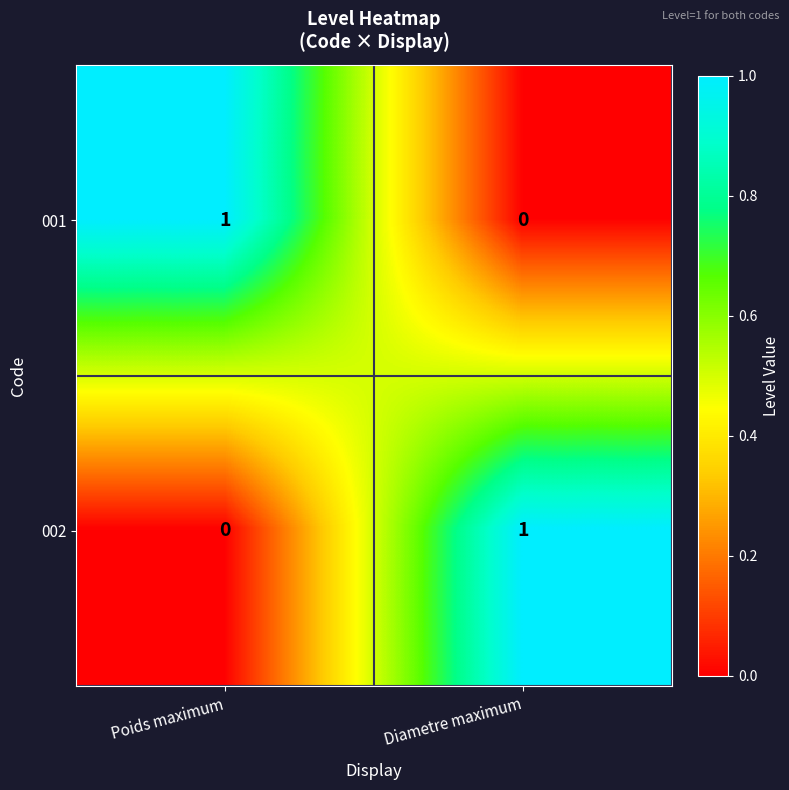

Is it true that 002 equals 1 at Diametre maximum?

True